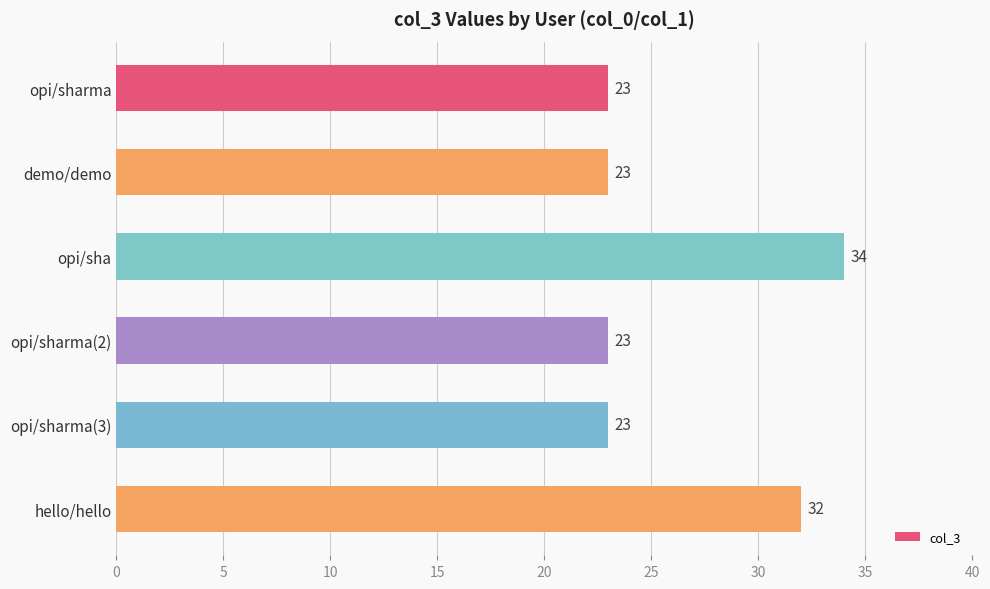

What is the maximum value shown in the chart?

34